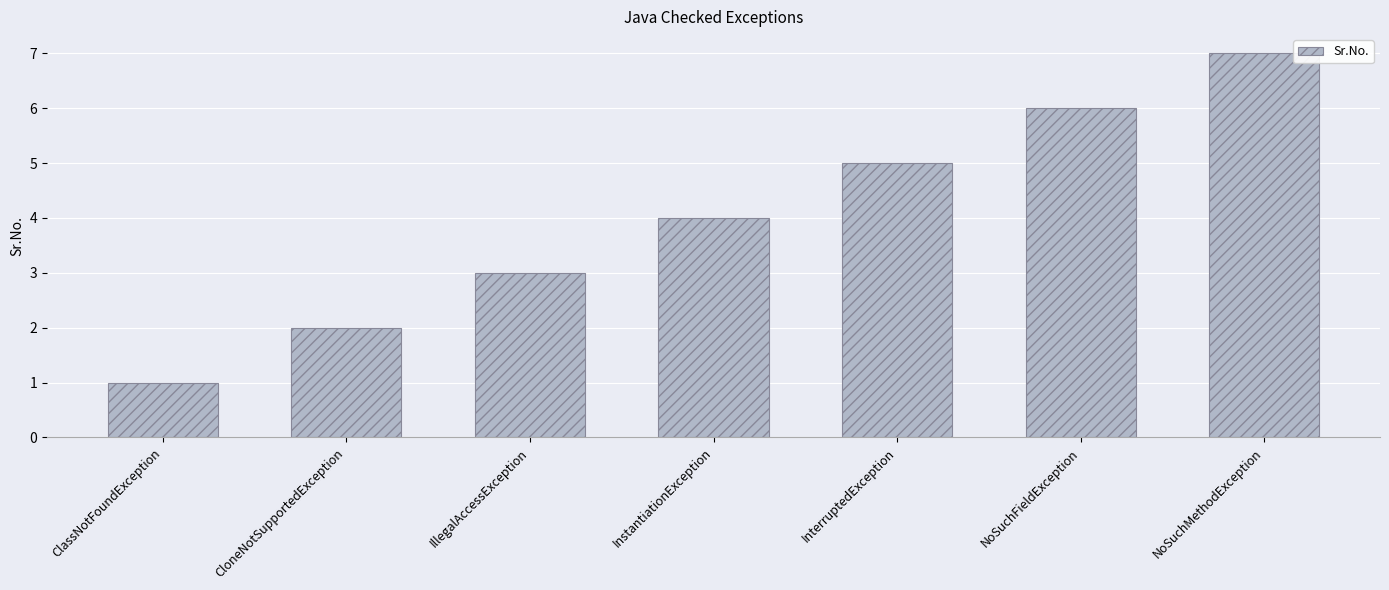

The chart shows a value of 3 at IllegalAccessException. True or false?

True